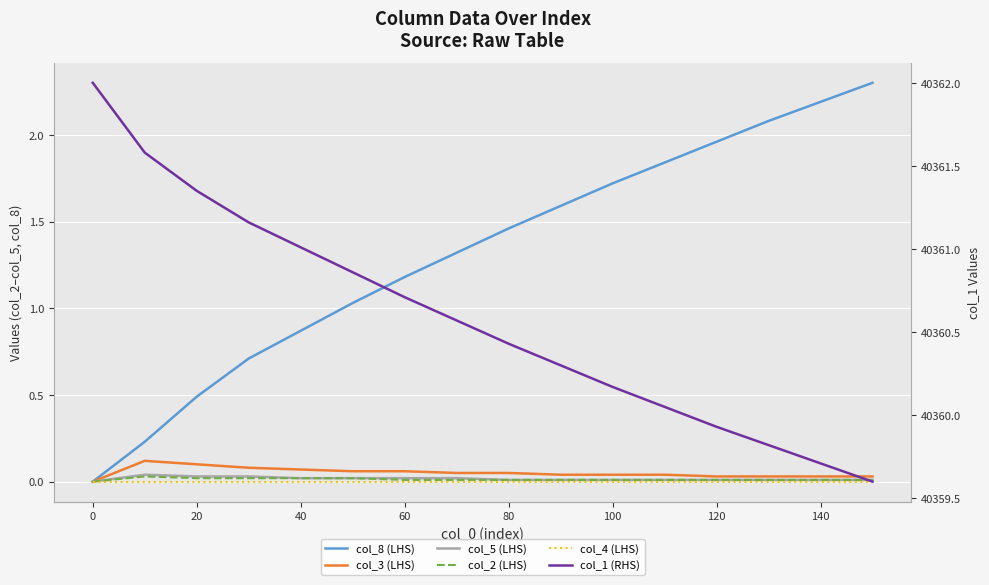

What is the greatest value displayed?

40362.0